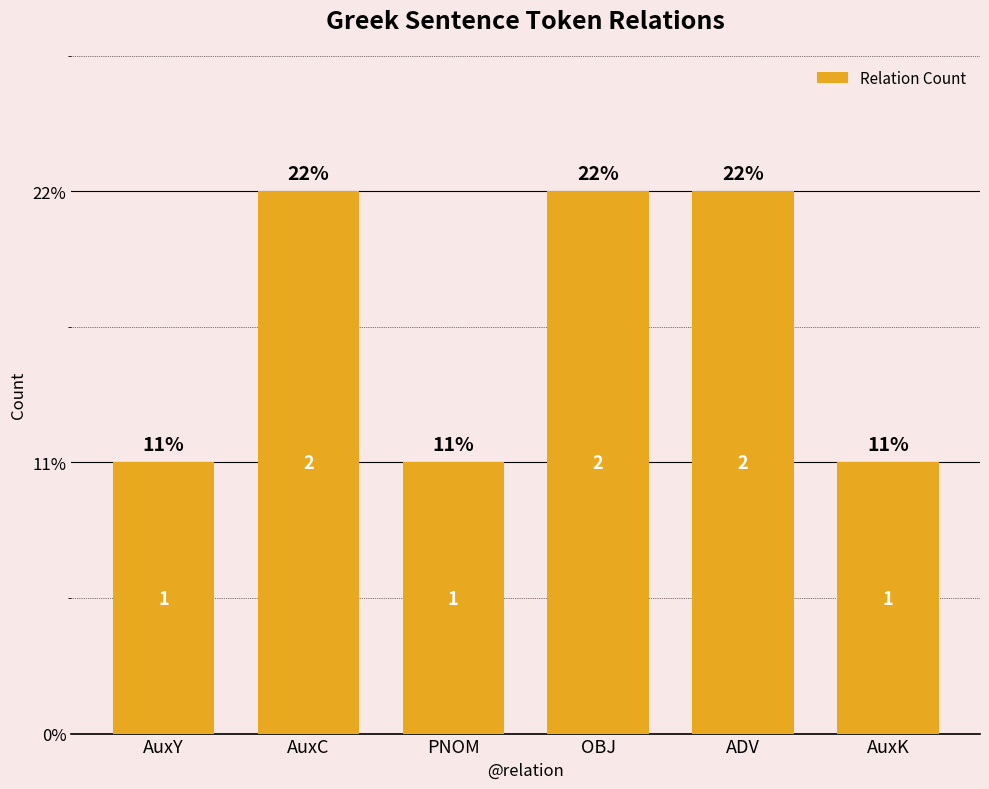

True or false: the data shows 2 at AuxC.

True